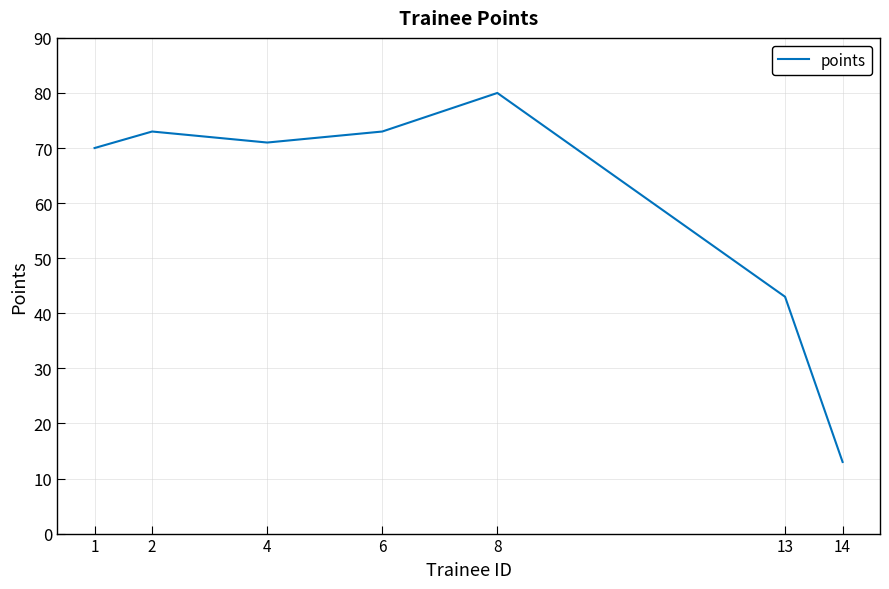

The chart shows a value of 23 at 14. True or false?

False